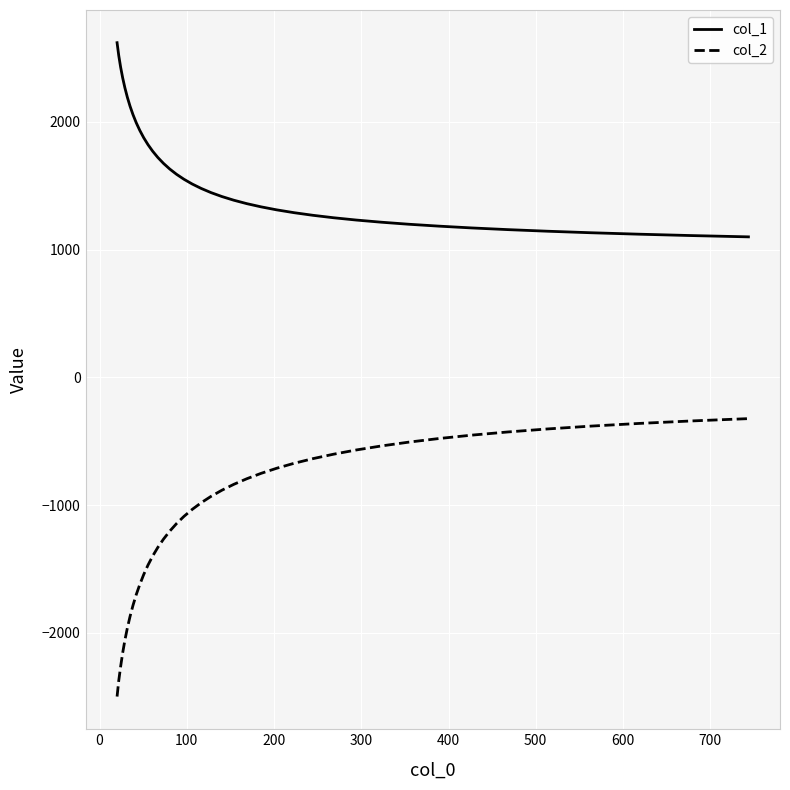

Which series has the widest spread of values?

col_2